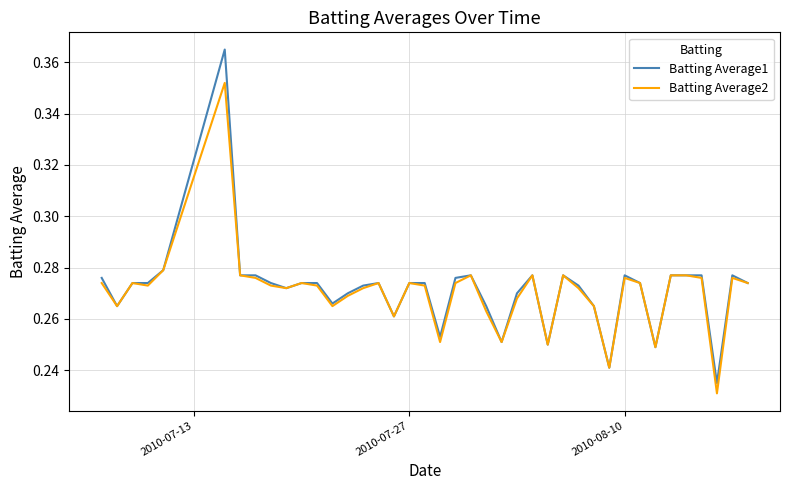

Rank the series by their maximum value, from lowest to highest.

Batting Average2, Batting Average1